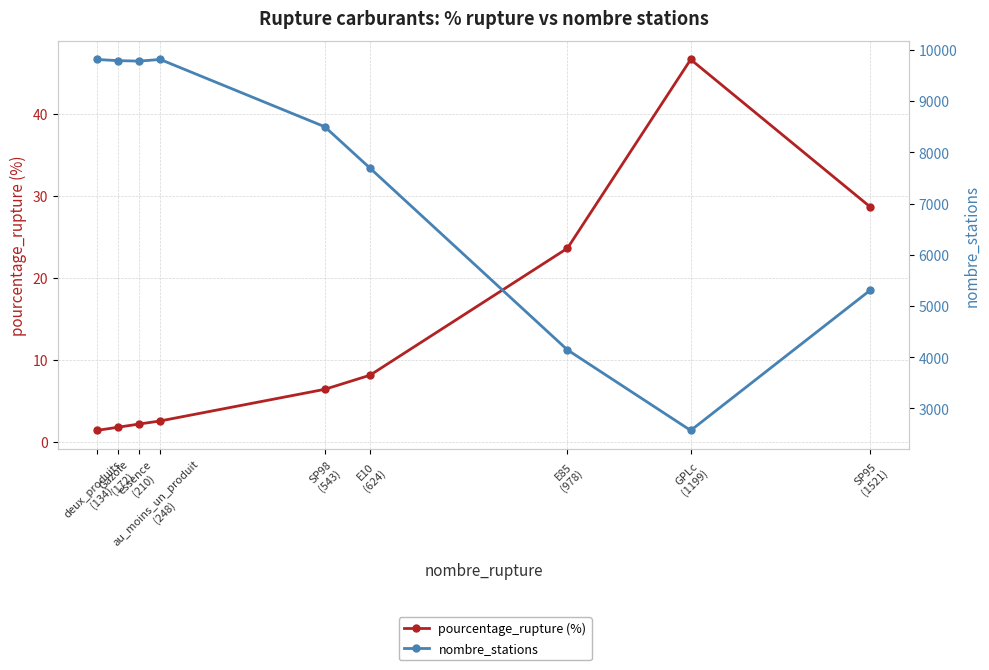

What position from the left is essence
(210)?

3